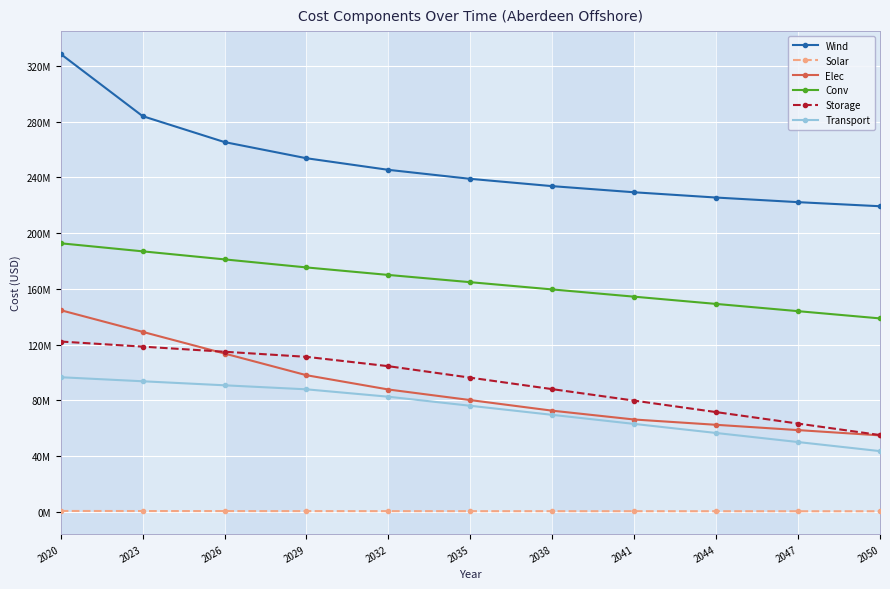

What is the average value of the Storage series?

93133948.2